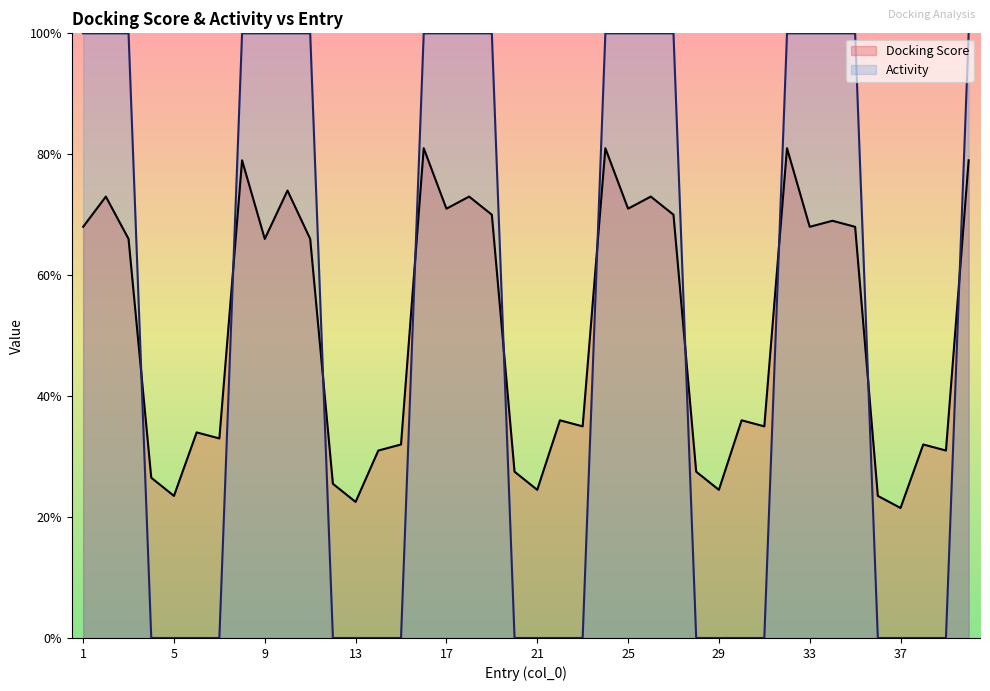

After their last crossing, which series has the higher values: Docking Score or Activity?

Activity